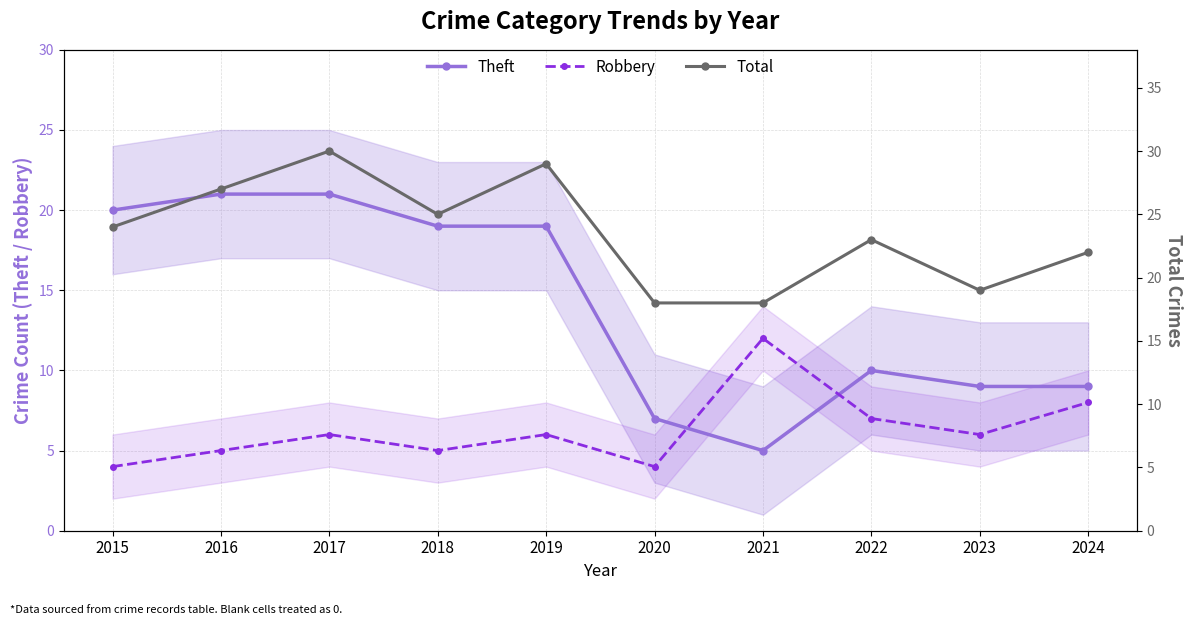

Rank the series at 2021 from highest to lowest value.

Total, Robbery, Theft